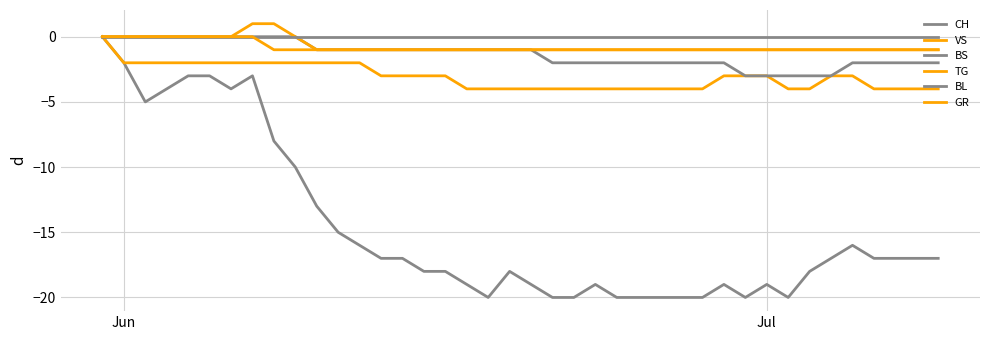

How many lines are shown in the chart?

6